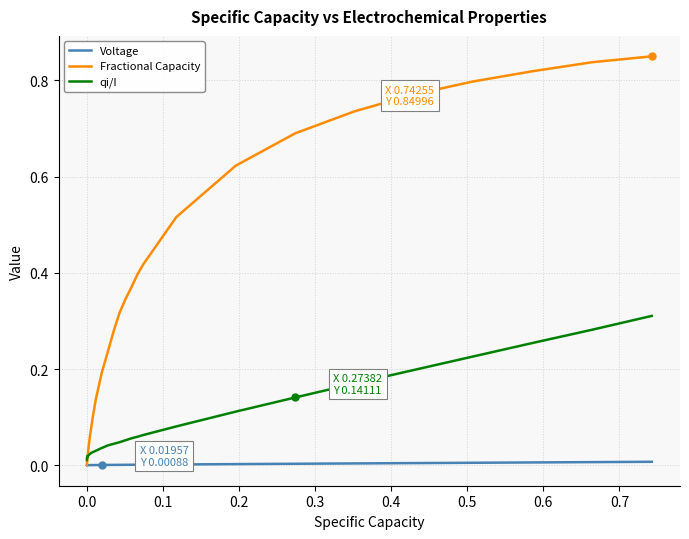

Rank the series by their maximum value, from lowest to highest.

Voltage, qi/I, Fractional Capacity